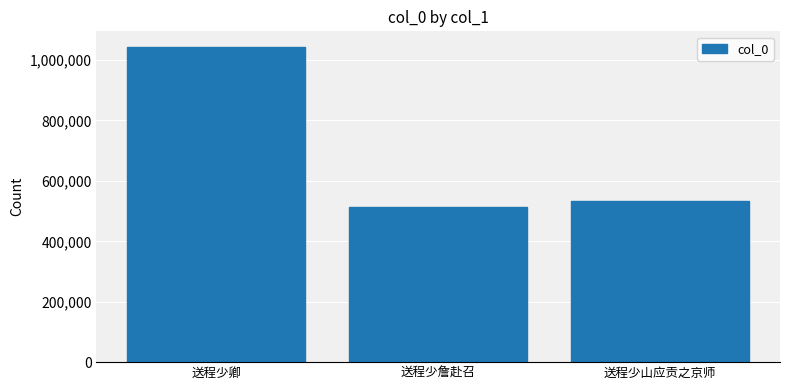

Rank the categories by value from lowest to highest.

送程少詹赴召, 送程少山应贡之京师, 送程少卿